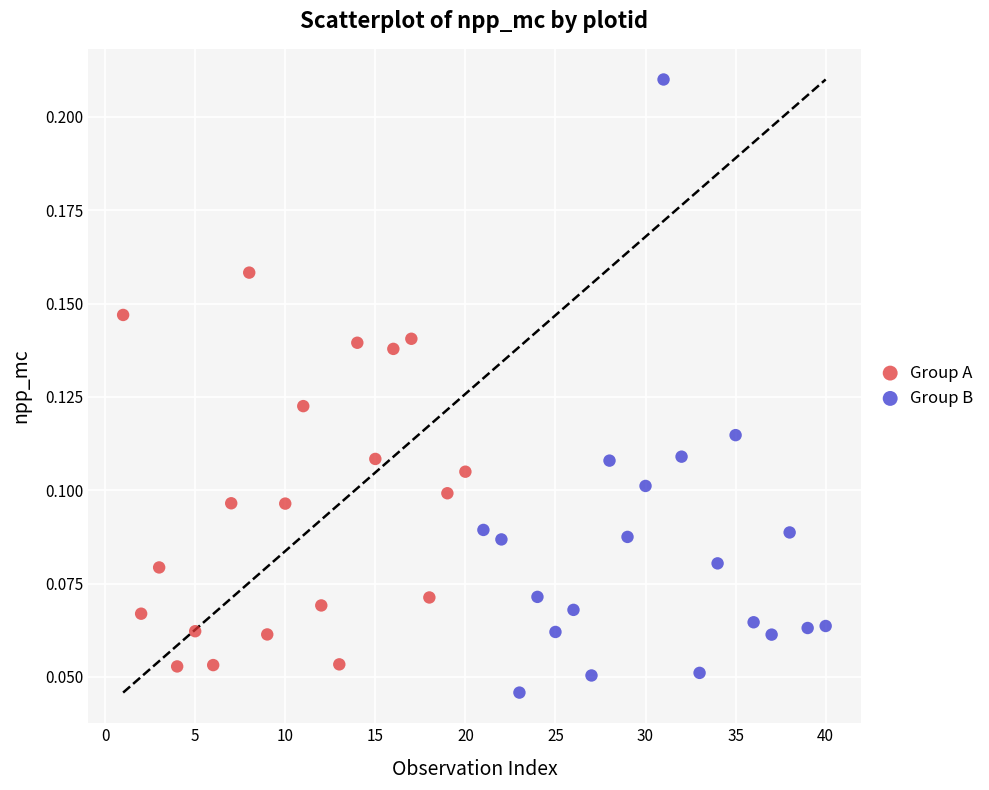

What are all the series names shown in the legend?

Group A, Group B